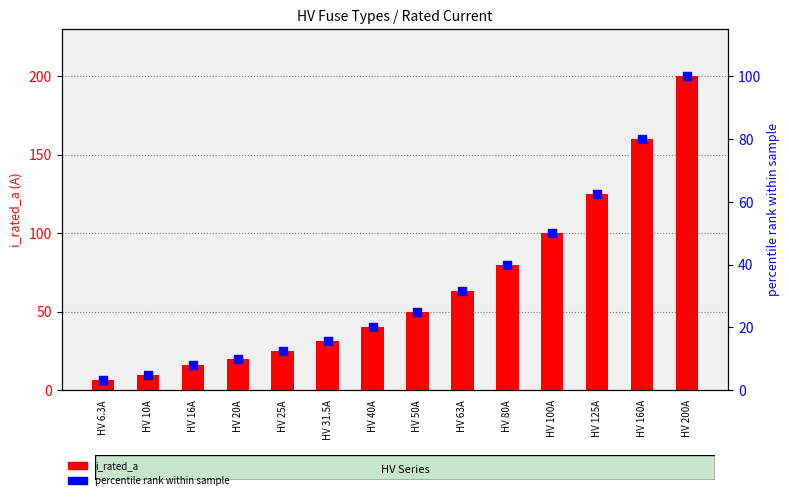

At how many categories does at least one series exceed 164?

1